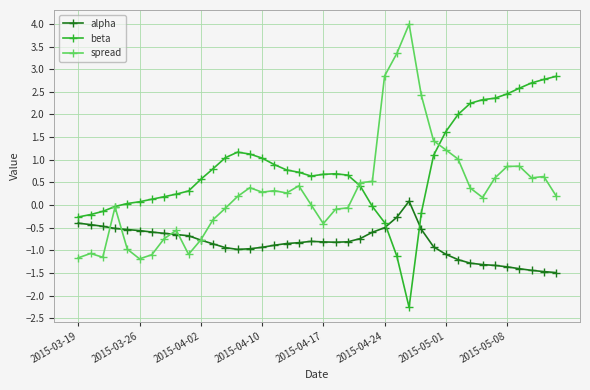

How many distinct data groups are displayed?

3